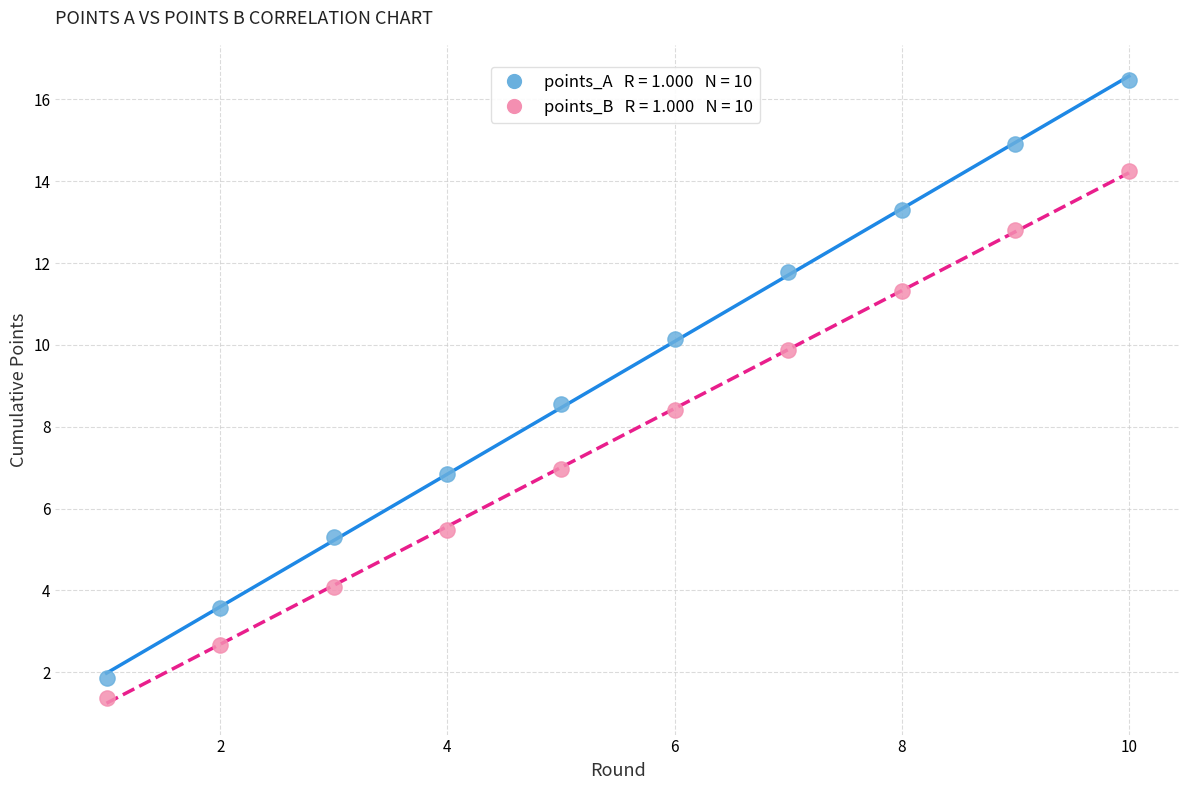

Across all data points, what is the range of X values (max minus min)?

9.0